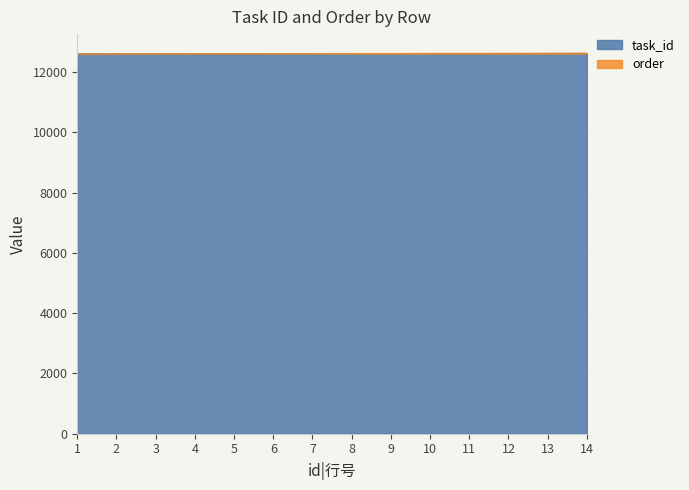

Read the order value at 7, to the nearest 10.

12610